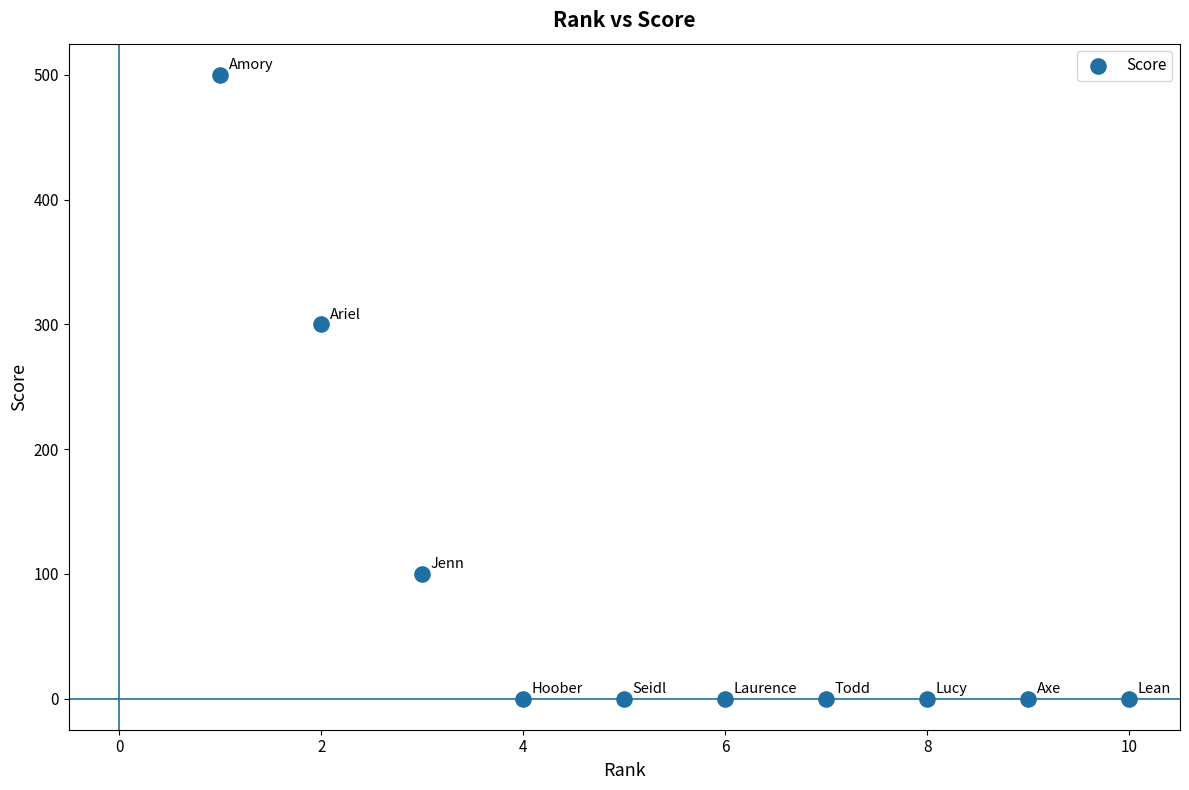

What Y value in the scatter plot is closest to 250?

300